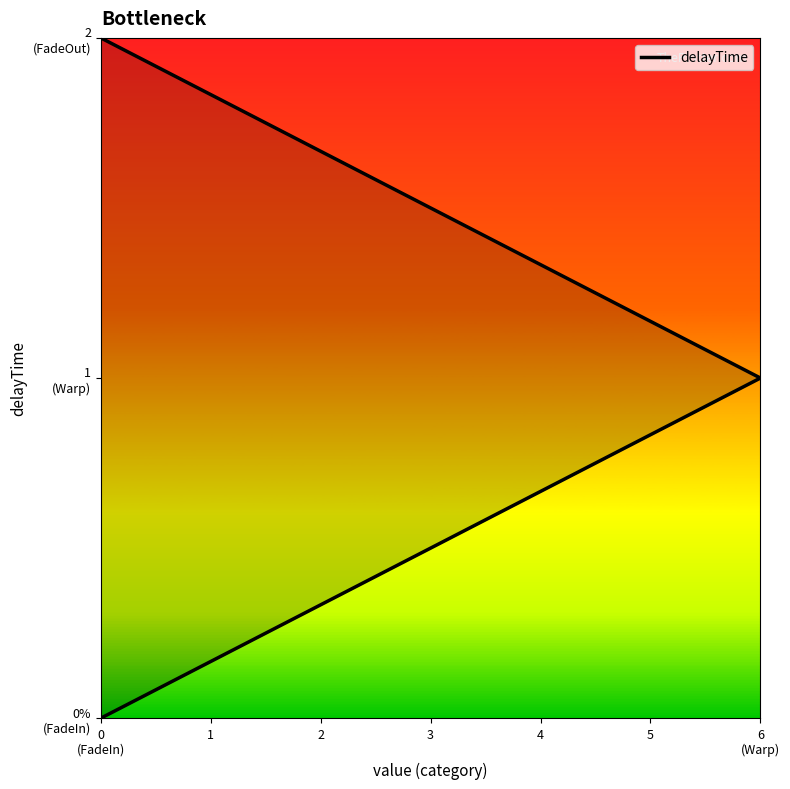

Approximately how many times larger is the value at 0 (FadeIn) compared to 6 (Warp)?

2.0